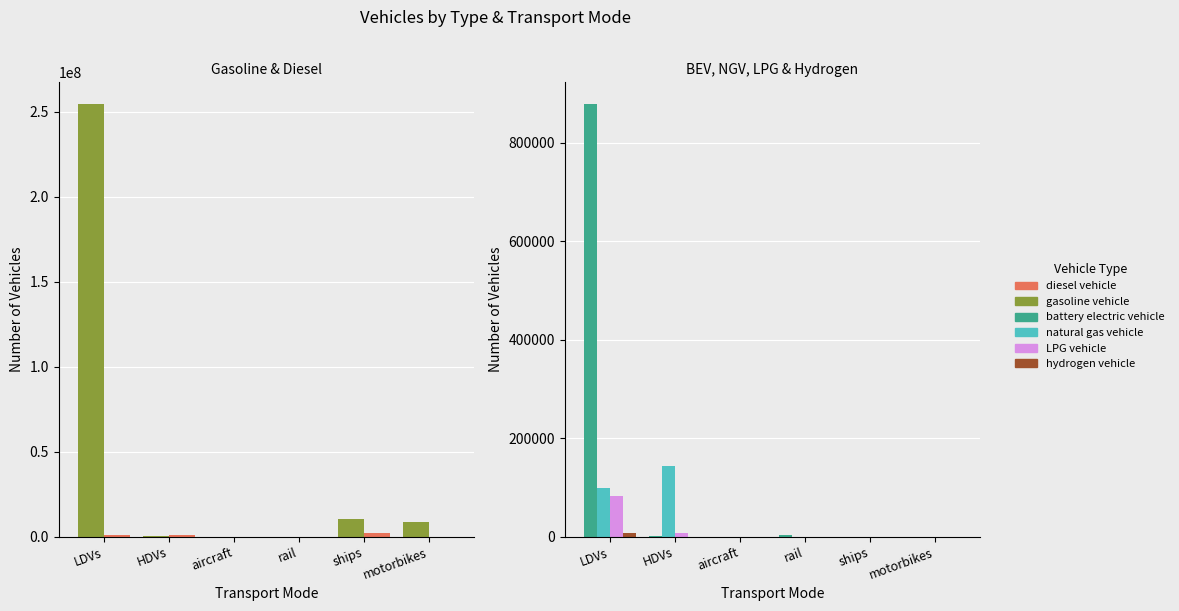

What are all the series names shown in the legend?

gasoline vehicle, diesel vehicle, battery electric vehicle, natural gas vehicle, LPG vehicle, hydrogen vehicle